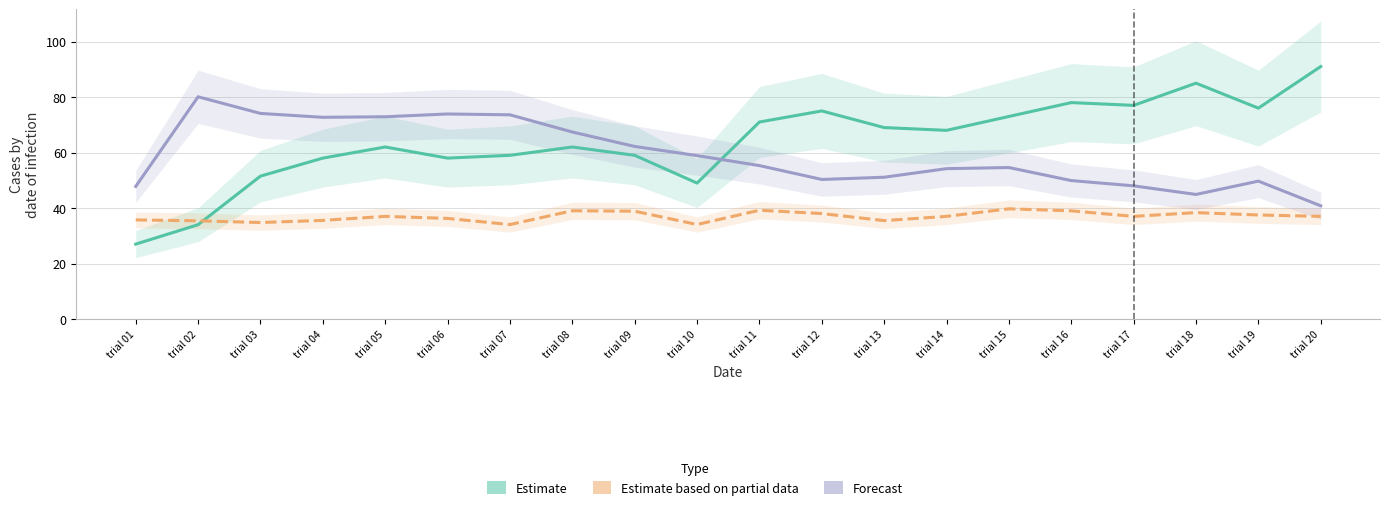

How many lines are shown in the chart?

3